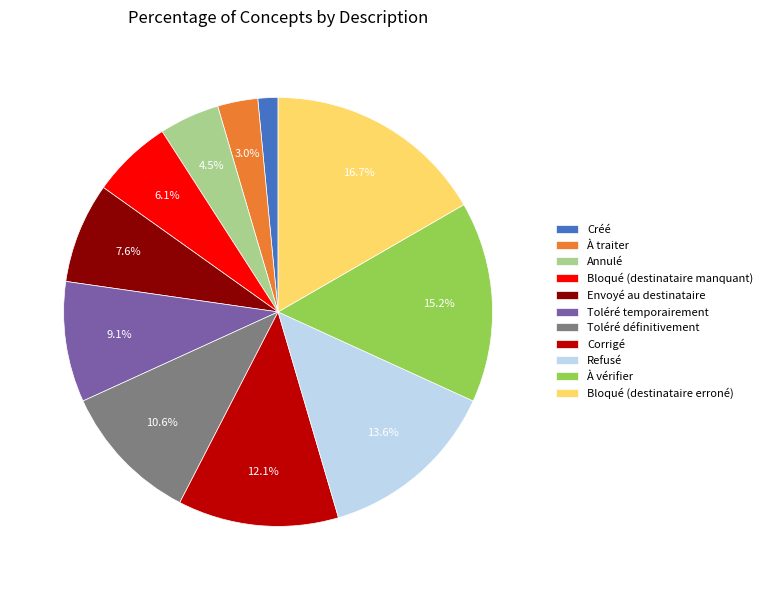

How many slices are in this pie chart?

11